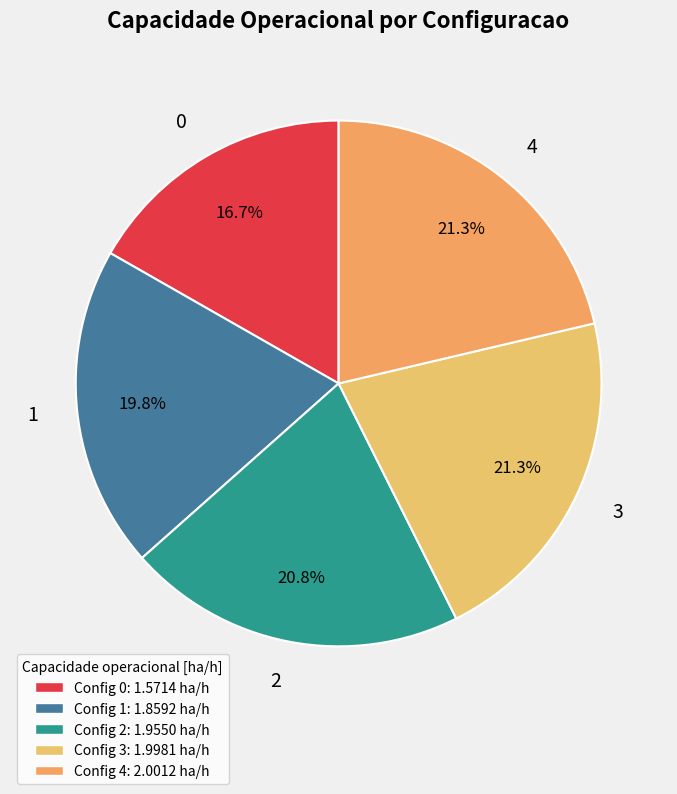

What is the largest slice in the pie chart?

4